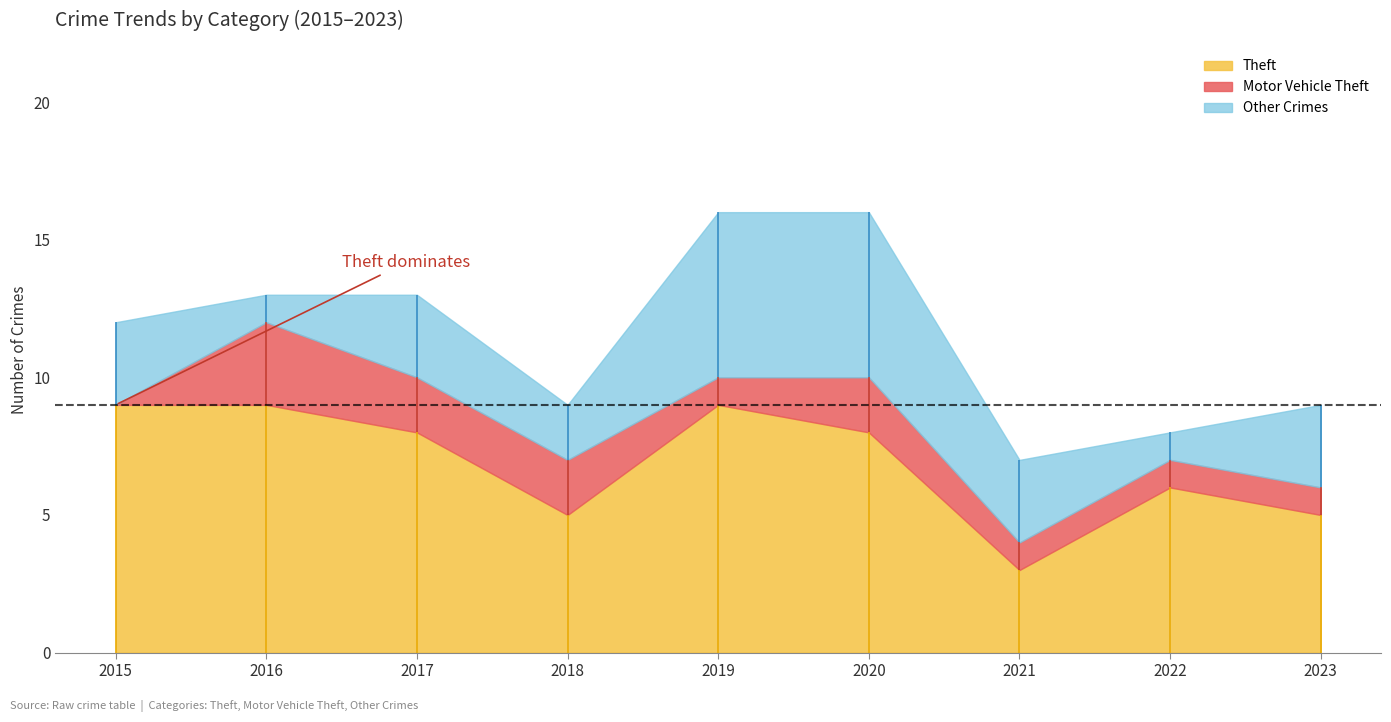

True or false: Motor Vehicle Theft has more than 2 interior local peaks.

False